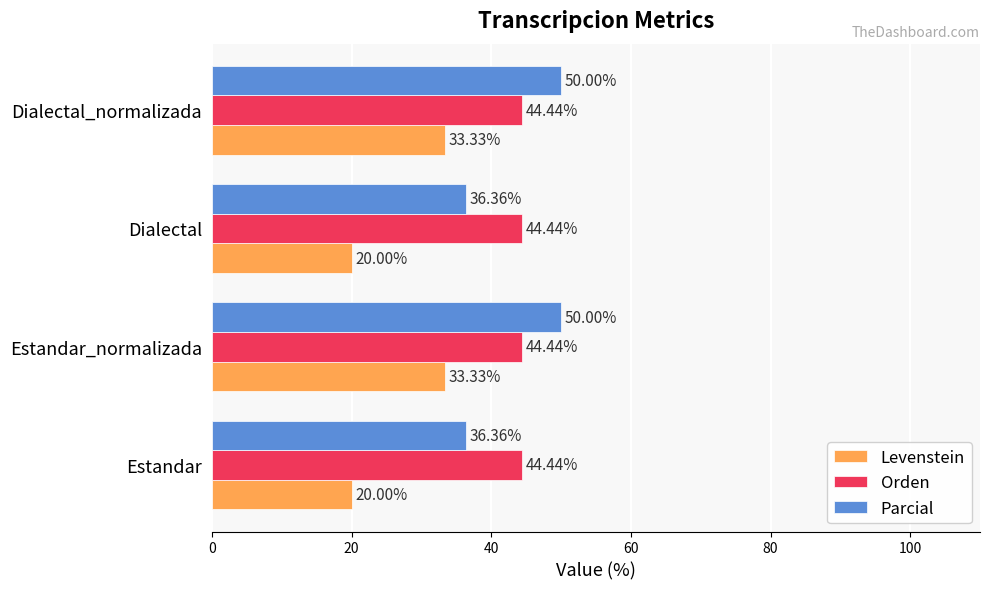

What is the total value across all series at Dialectal?

100.8